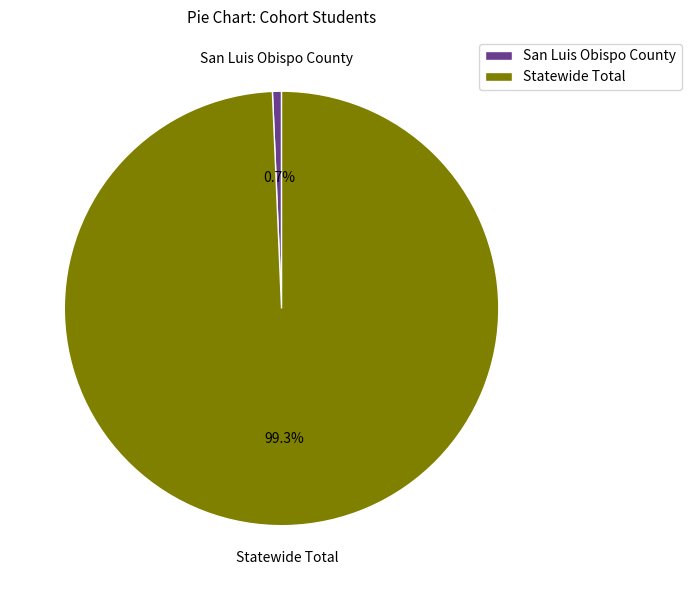

What is the ratio of the value at Statewide Total to the value at San Luis Obispo County?

147.7